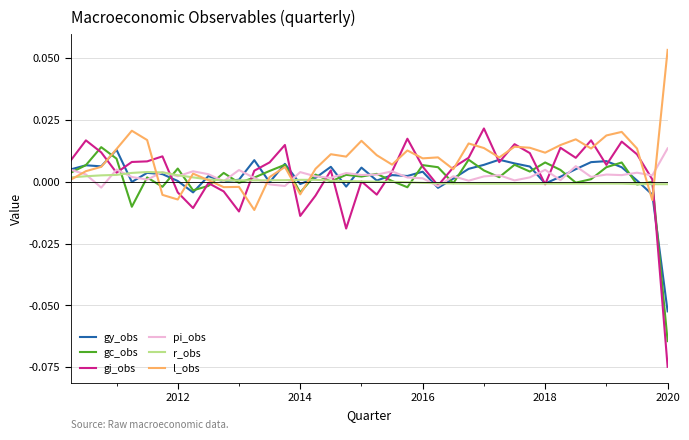

Which series has the largest range (max minus min)?

gi_obs